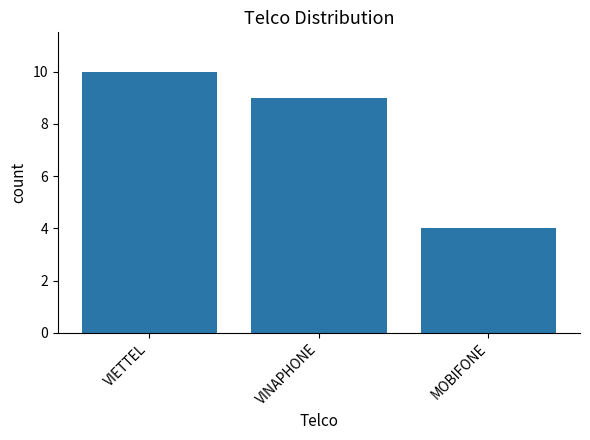

How many data points does each series have?

3